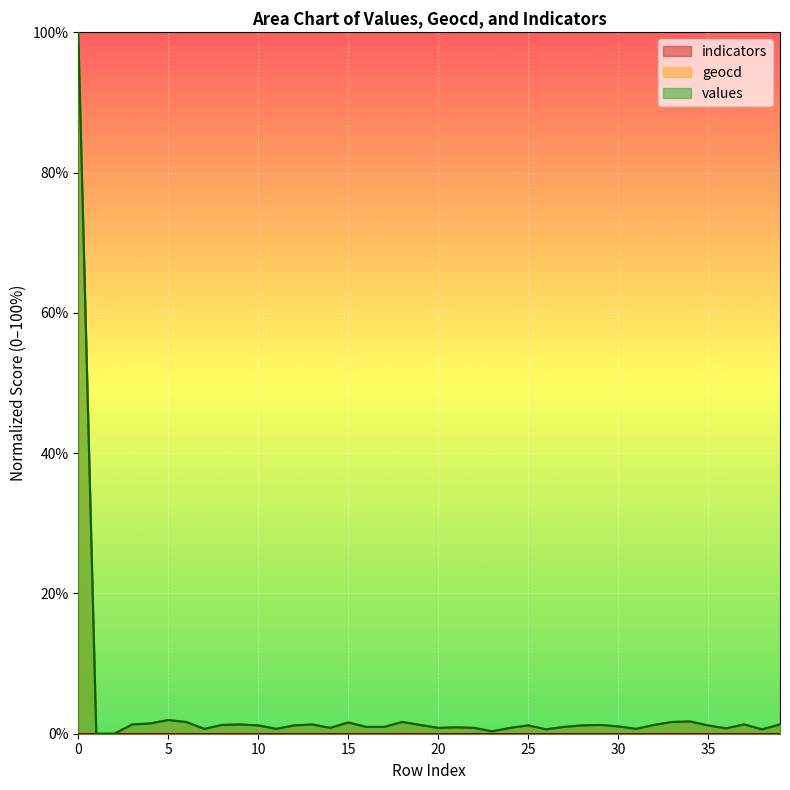

Which series has the largest total across all categories?

geocd